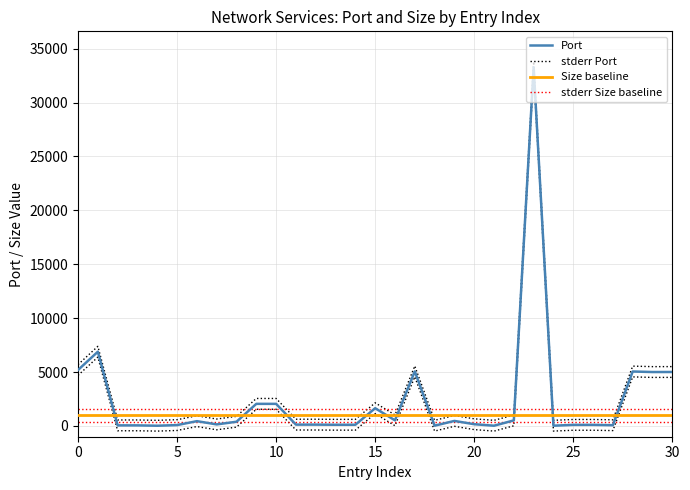

What are all the series names shown in the legend?

Port, stderr Port, Size baseline, stderr Size baseline